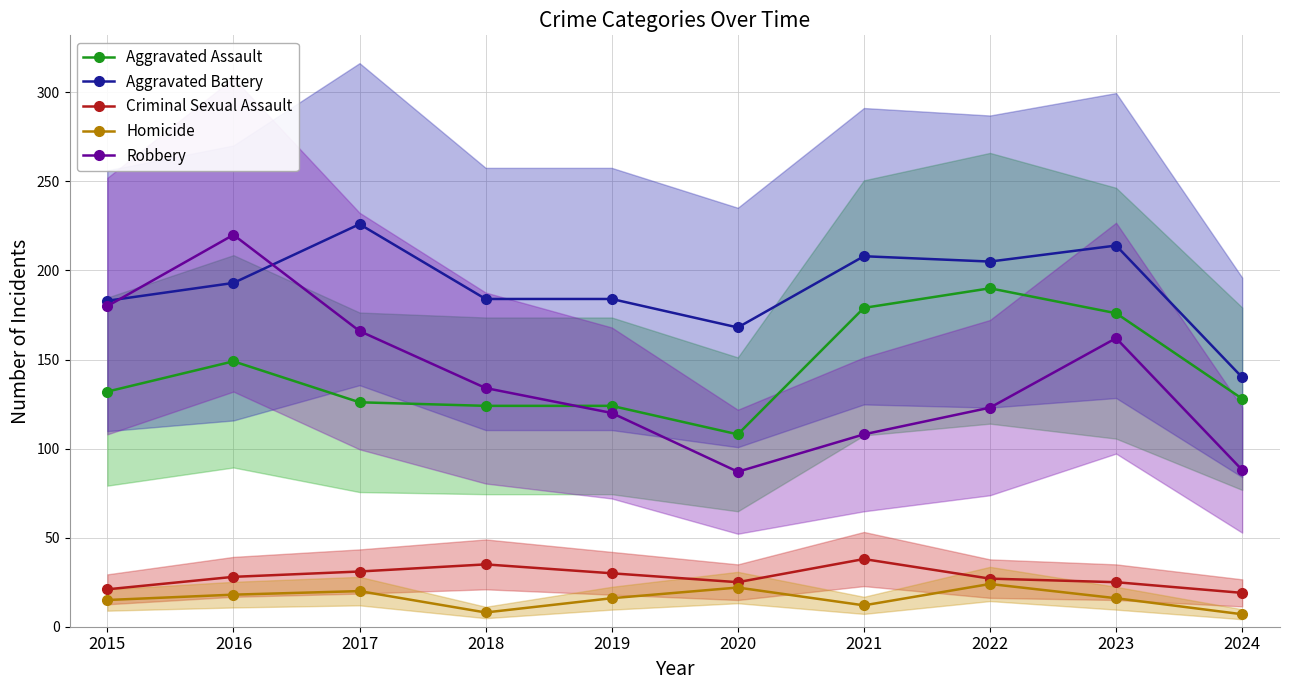

Reading left to right, list all the values displayed in this chart.

Aggravated Assault: 2015=132	2016=149	2017=126	2018=124	2019=124	2020=108	2021=179	2022=190	2023=176	2024=128
Aggravated Battery: 2015=183	2016=193	2017=226	2018=184	2019=184	2020=168	2021=208	2022=205	2023=214	2024=140
Criminal Sexual Assault: 2015=21	2016=28	2017=31	2018=35	2019=30	2020=25	2021=38	2022=27	2023=25	2024=19
Homicide: 2015=15	2016=18	2017=20	2018=8	2019=16	2020=22	2021=12	2022=24	2023=16	2024=7
Robbery: 2015=180	2016=220	2017=166	2018=134	2019=120	2020=87	2021=108	2022=123	2023=162	2024=88